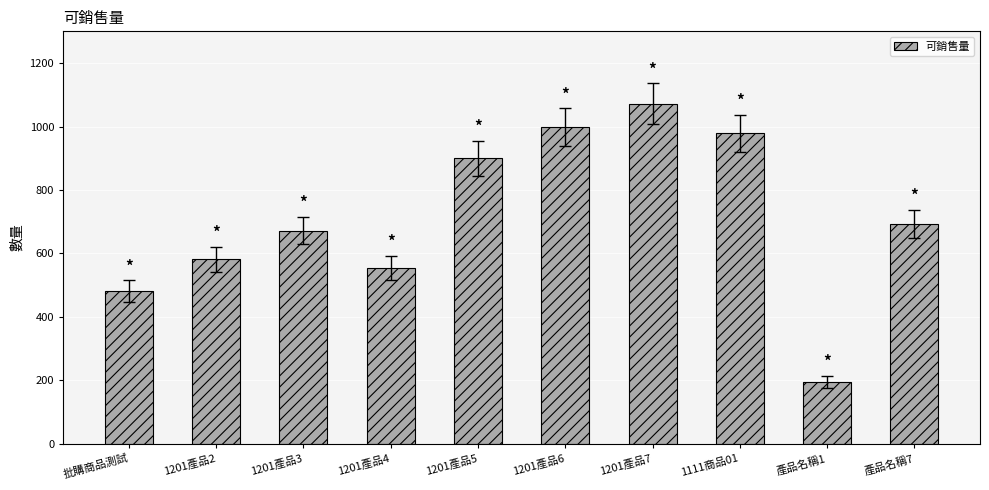

What is the change in value from 1201產品2 to 產品名稱1?

-387